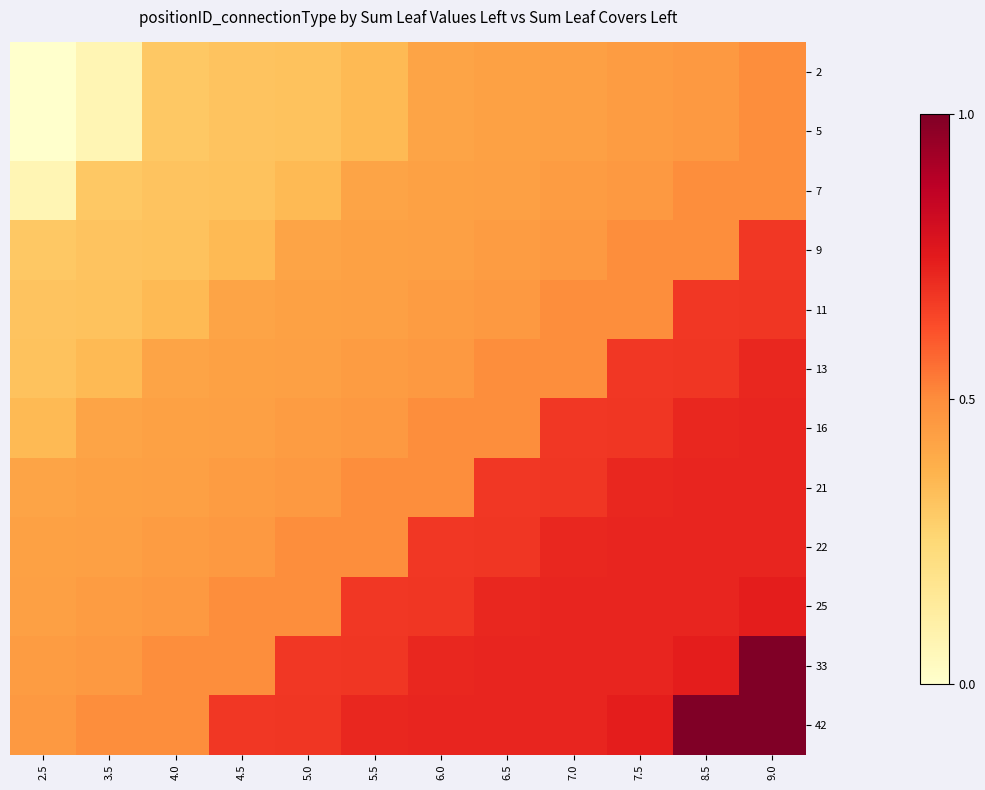

Which category has the lowest value across all series?

2.5